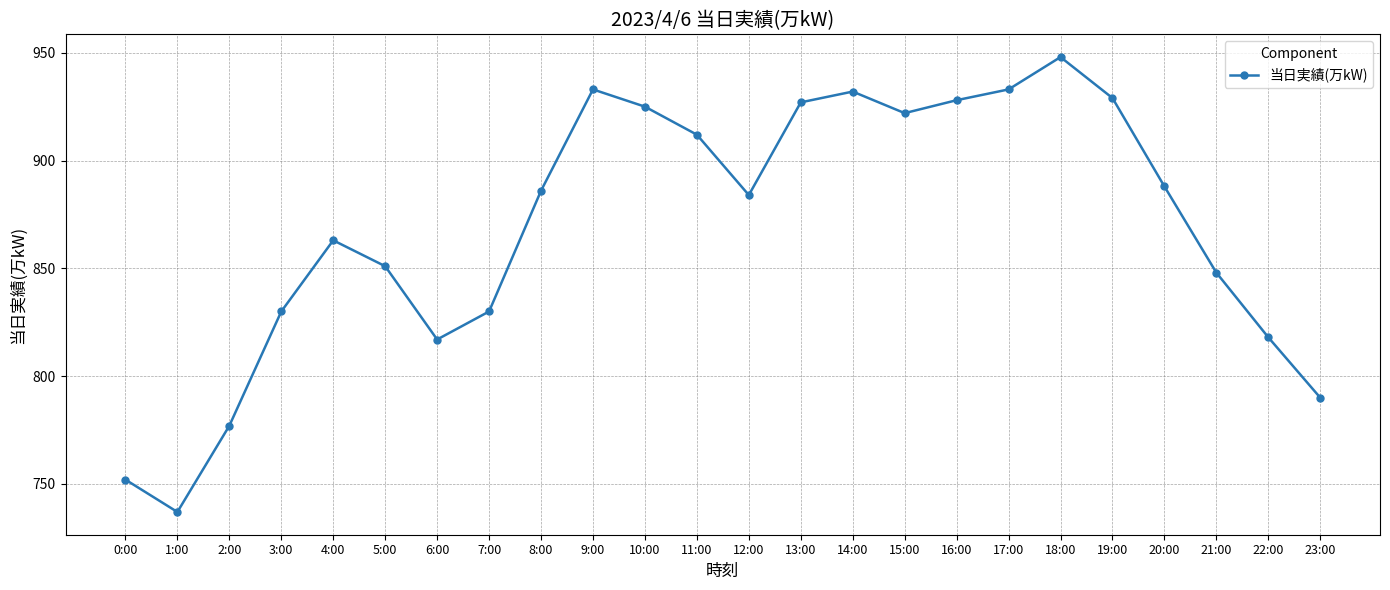

What is the smallest value displayed?

737